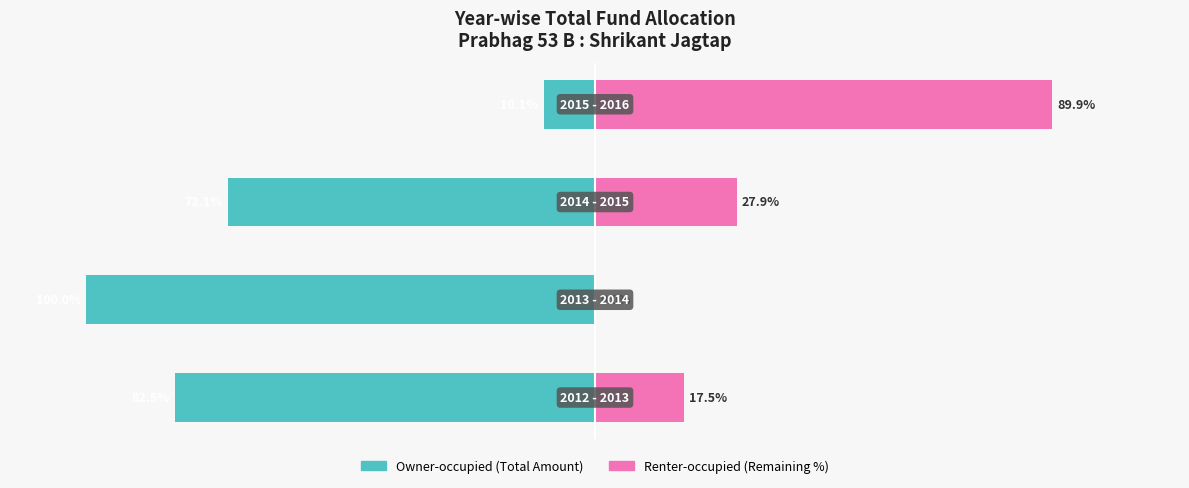

What is the sum of all Renter-occupied values?

135.2